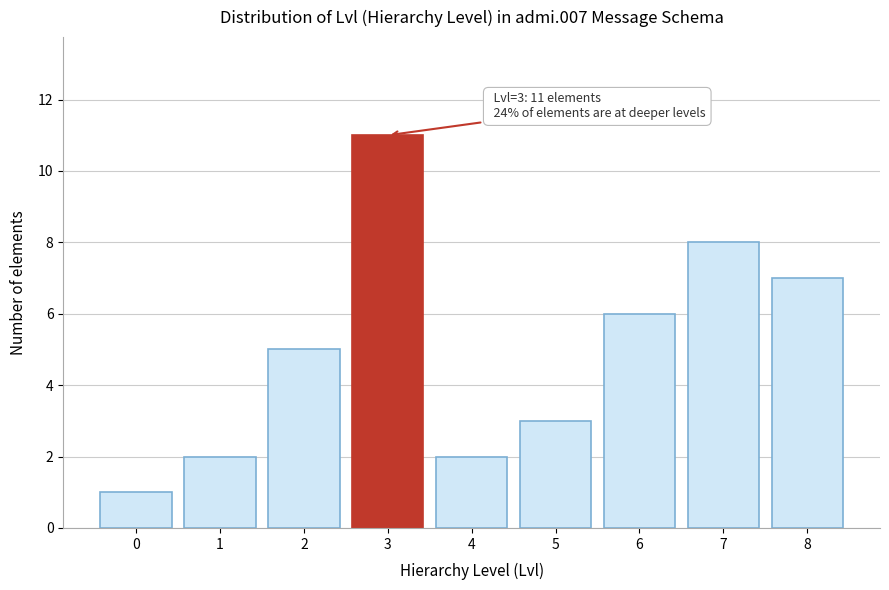

Reading left to right, transcribe all the data shown in this chart.

0=1	1=2	2=5	3=11	4=2	5=3	6=6	7=8	8=7